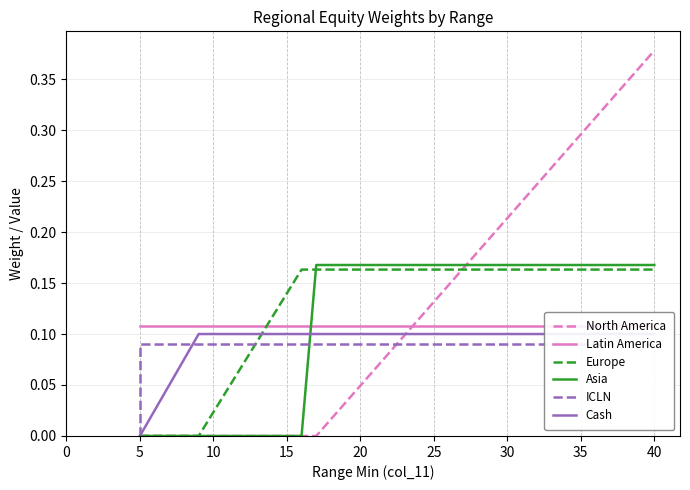

How many lines are shown in the chart?

6